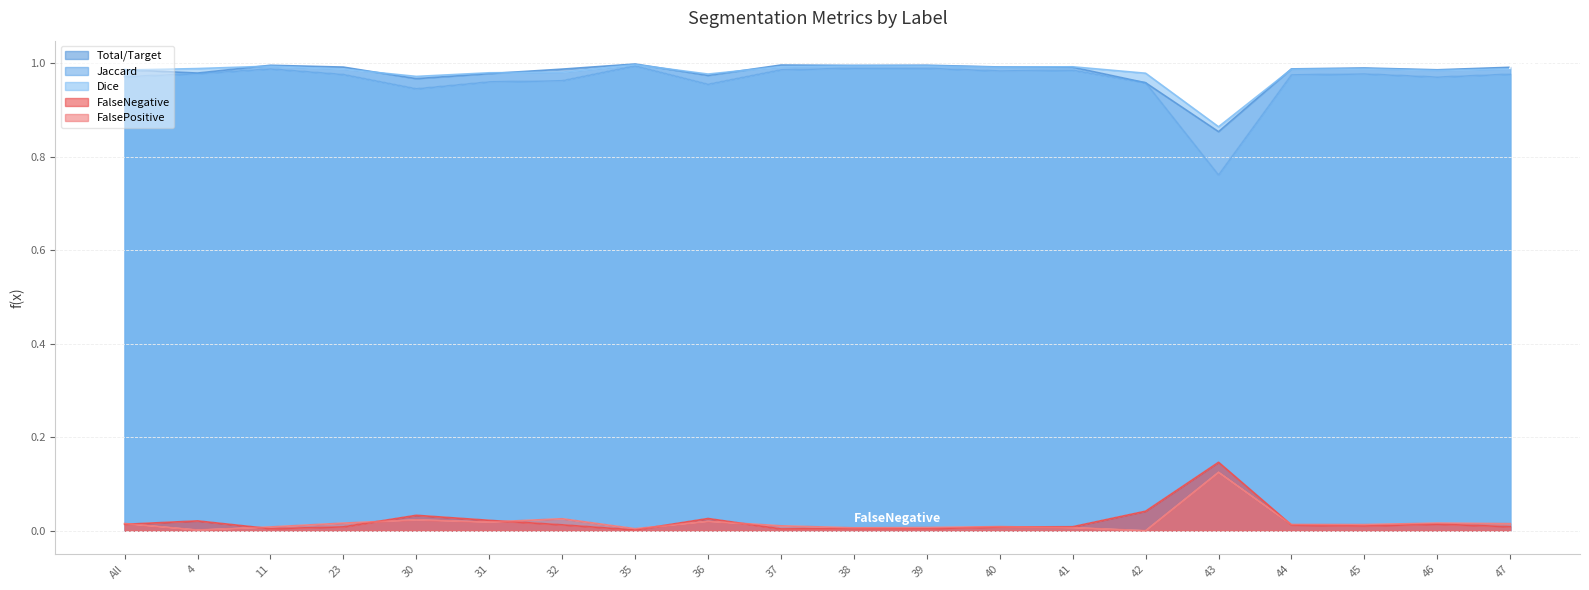

True or false: Jaccard has more than 2 points higher than both neighbors.

True